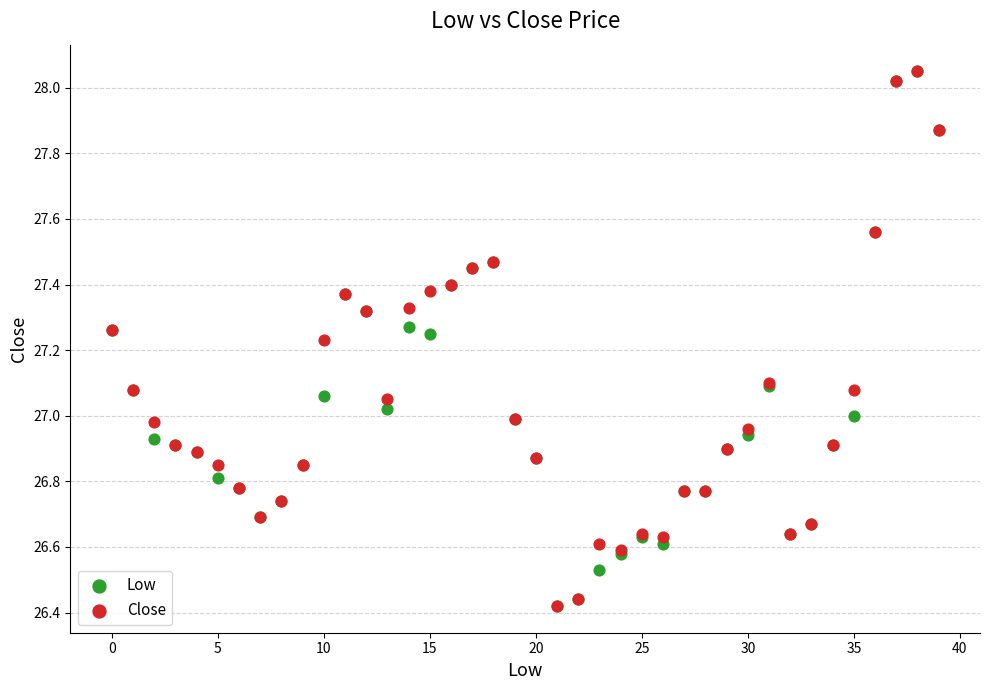

What are all the series names shown in the legend?

Low, Close